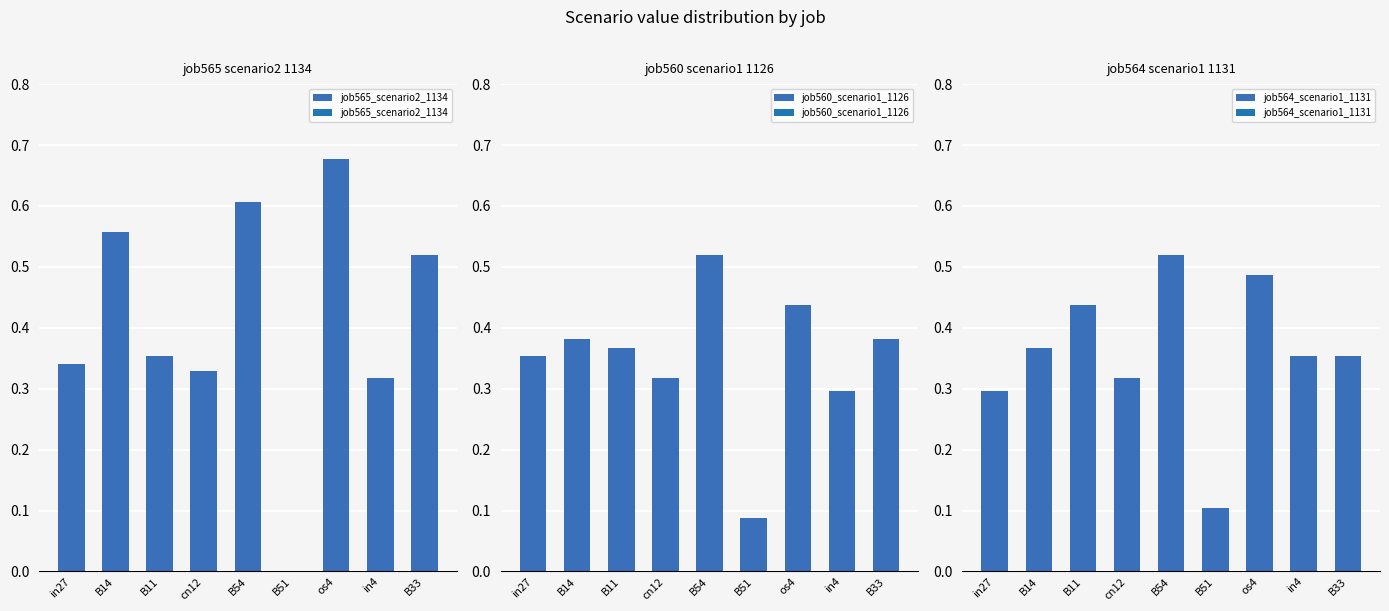

What is the difference between the maximum and minimum values in the job560_scenario1_1126 series?

0.4